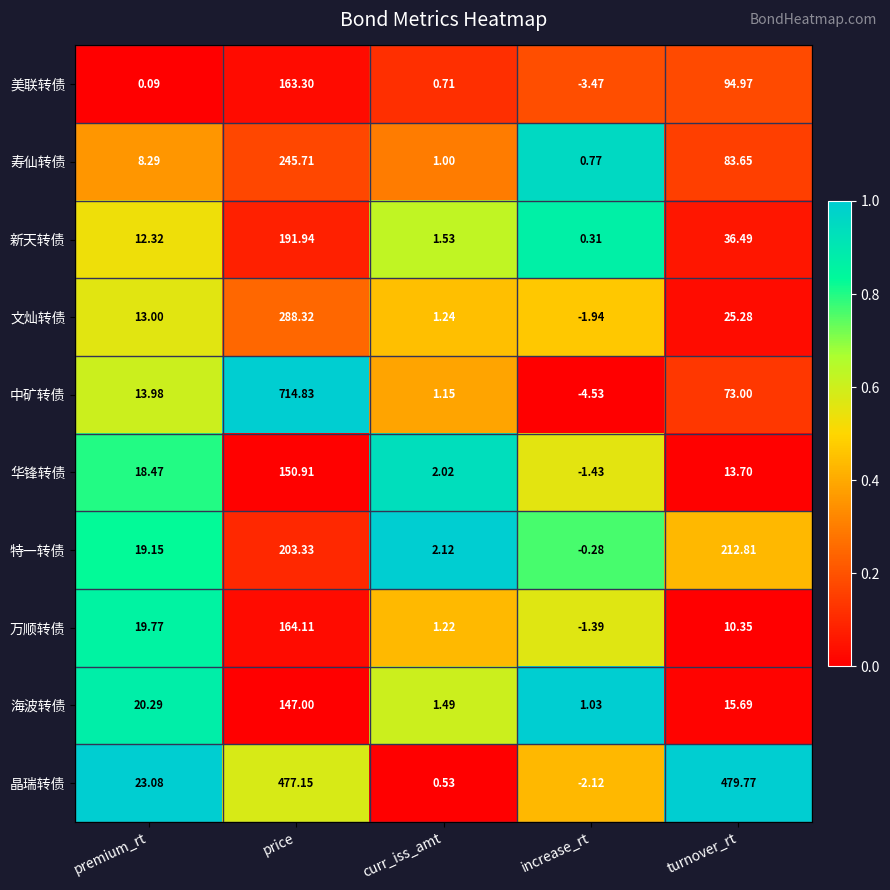

What is the total value across all series at turnover_rt?

1045.7